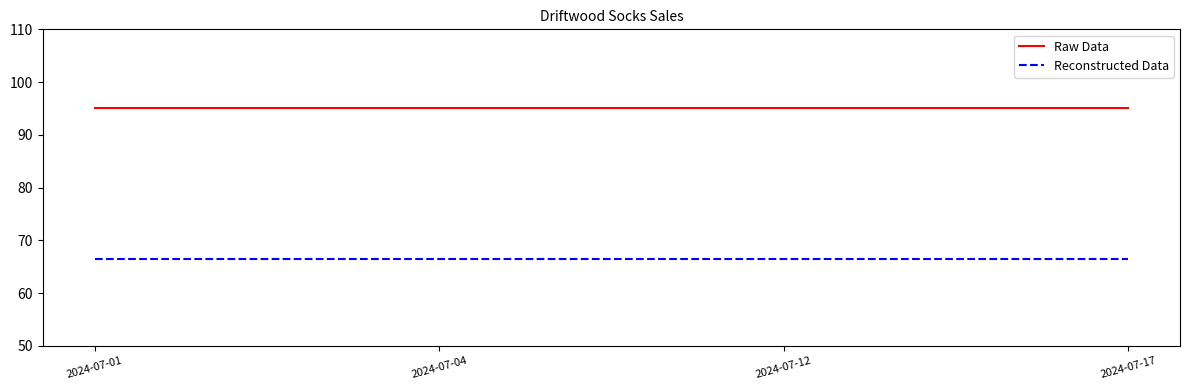

What is the maximum value for Reconstructed Data?

66.5